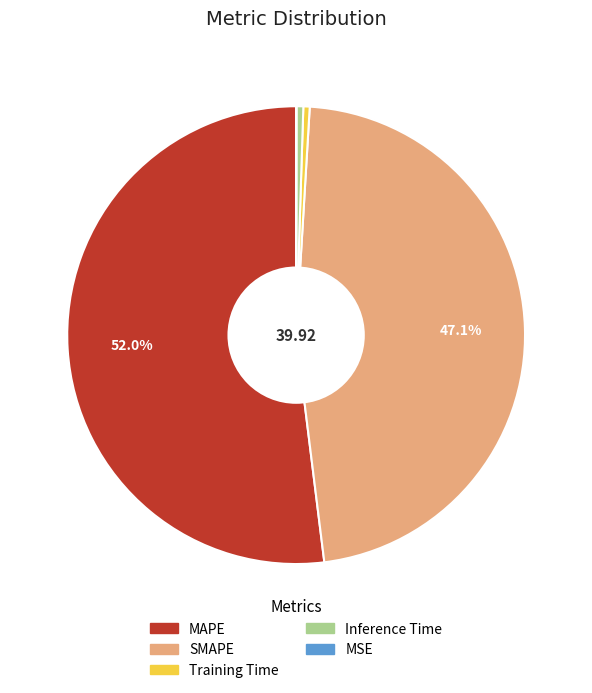

The Training Time slice represents 11% of the pie. True or false?

False